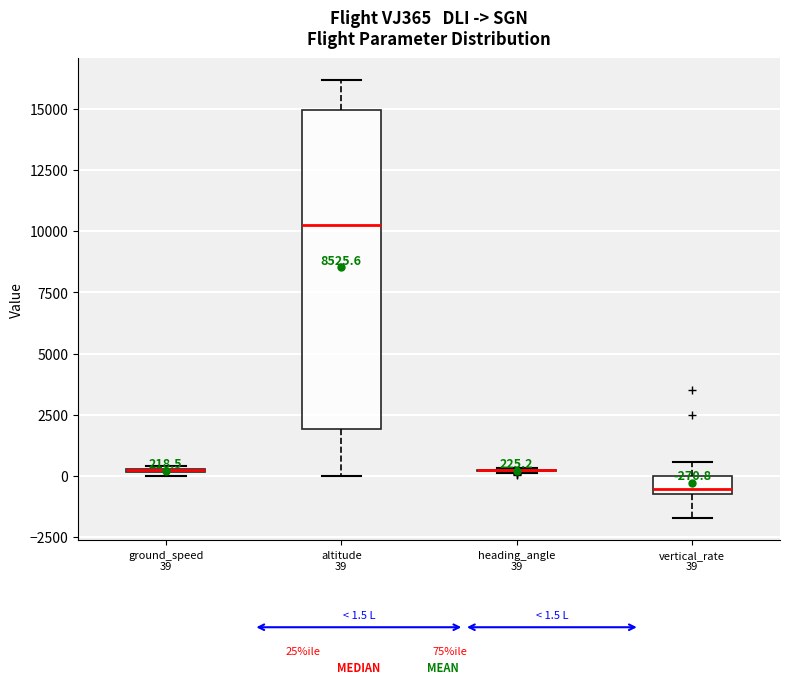

Comparing the boxes themselves (not the whiskers), which one is the tallest?

altitude 39